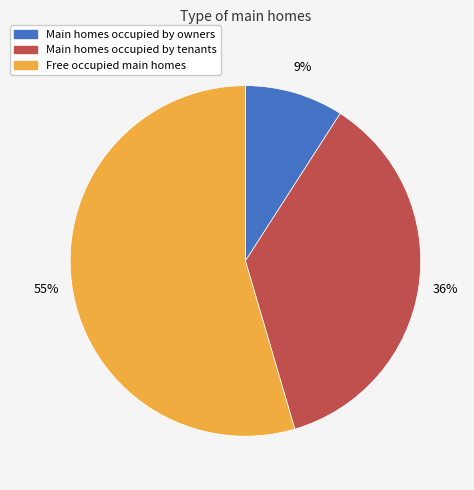

Does any single category account for the majority?

Yes